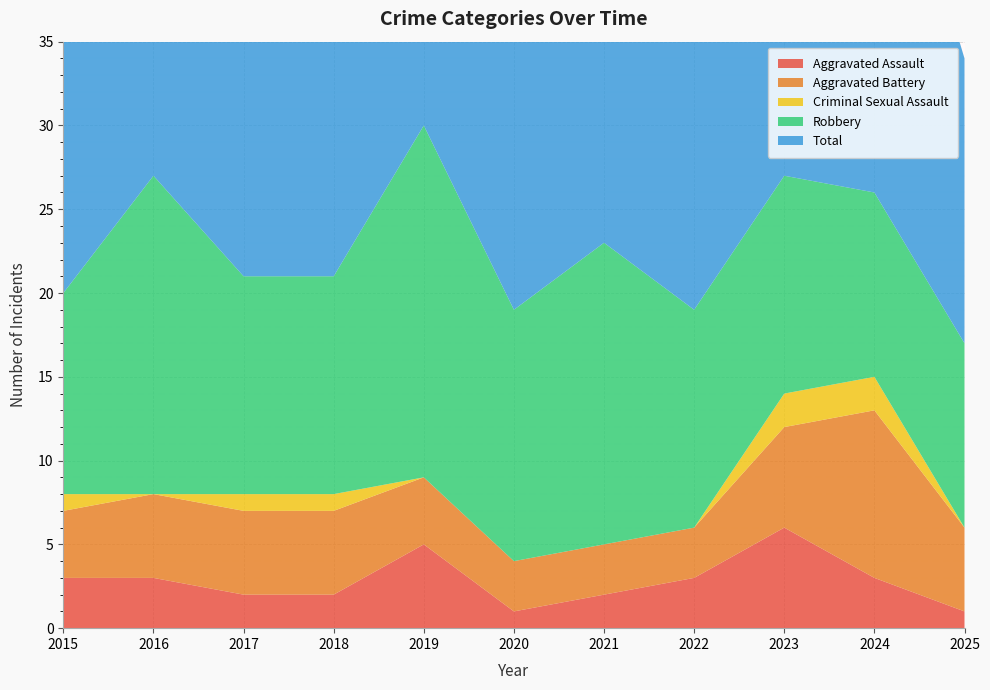

Reading left to right, list all the values displayed in this chart.

Aggravated Assault: 2015=3	2016=3	2017=2	2018=2	2019=5	2020=1	2021=2	2022=3	2023=6	2024=3	2025=1
Aggravated Battery: 2015=4	2016=5	2017=5	2018=5	2019=4	2020=3	2021=3	2022=3	2023=6	2024=10	2025=5
Criminal Sexual Assault: 2015=1	2016=0	2017=1	2018=1	2019=0	2020=0	2021=0	2022=0	2023=2	2024=2	2025=0
Robbery: 2015=12	2016=19	2017=13	2018=13	2019=21	2020=15	2021=18	2022=13	2023=13	2024=11	2025=11
Total: 2015=20	2016=27	2017=21	2018=21	2019=30	2020=19	2021=23	2022=19	2023=27	2024=26	2025=17